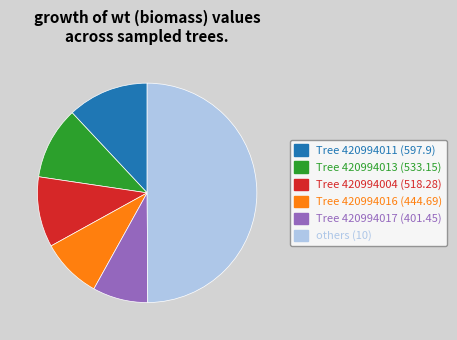

How many slices are in this pie chart?

6